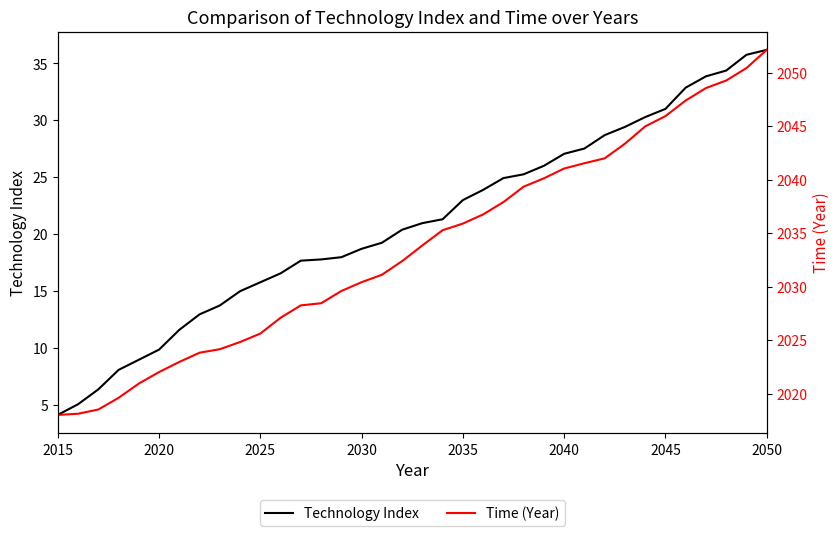

At how many categories does at least one series exceed 1669?

36